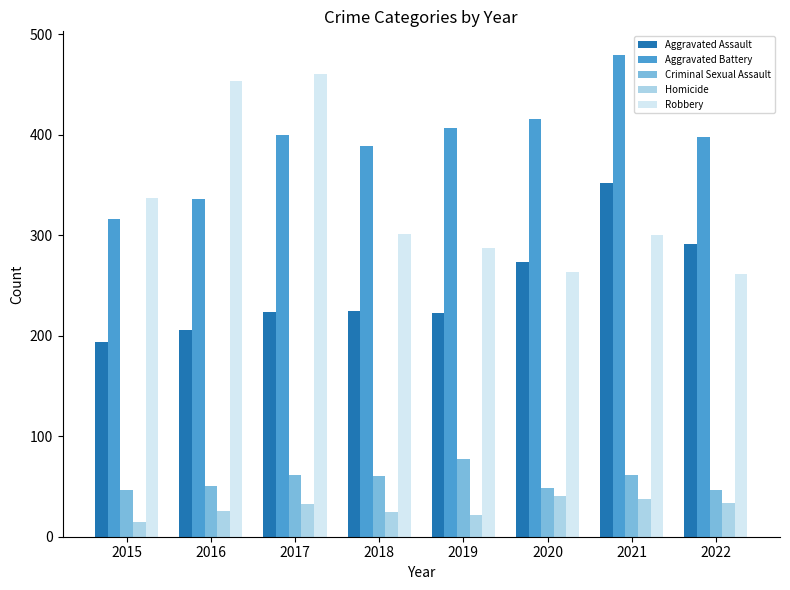

How many data points does each series have?

8